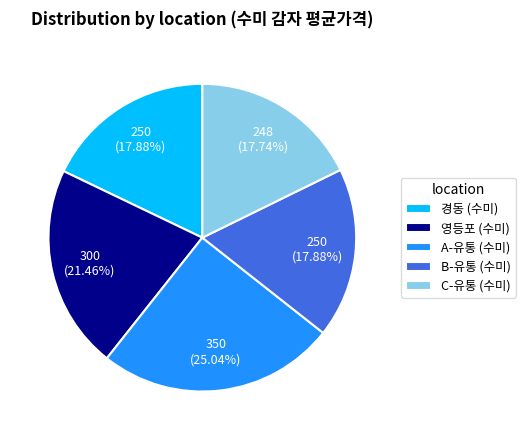

Does any single category account for the majority?

No